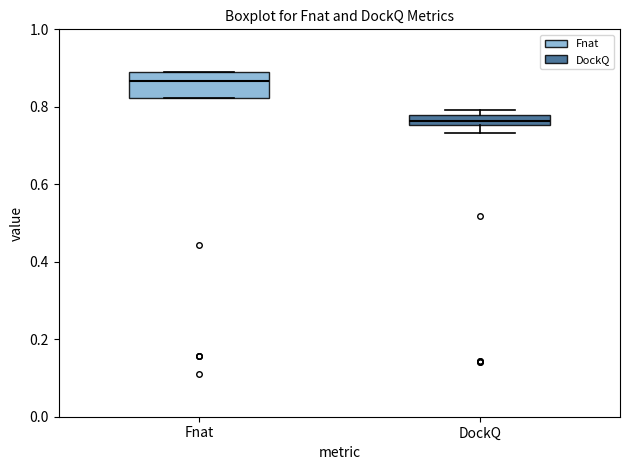

Where is the lower edge of the box for DockQ on the y-axis? The values are not printed on the chart, so give them approximately, as read against the axis.

0.76